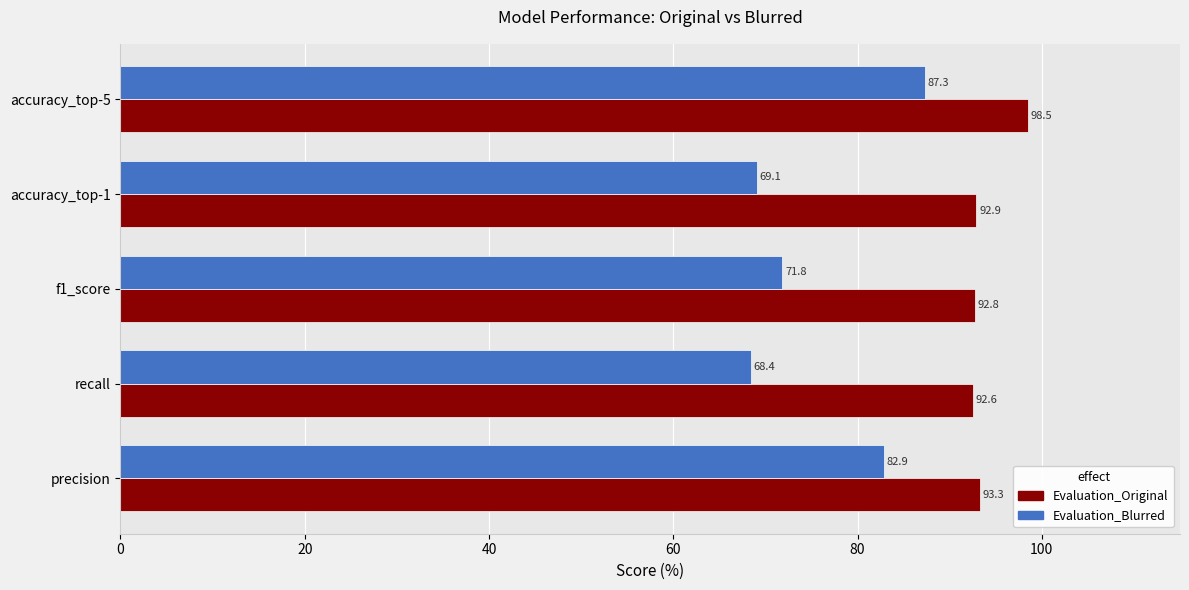

Which category has the highest value across all series?

accuracy_top-5